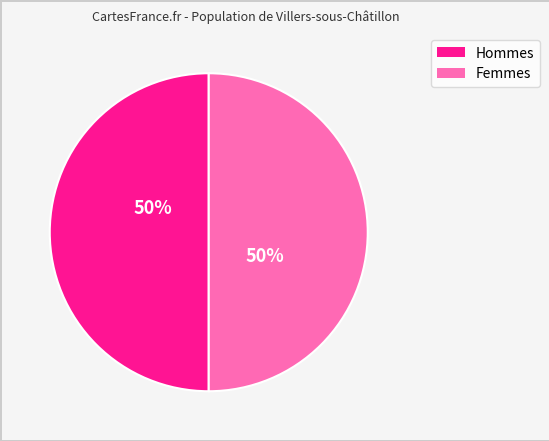

To the nearest percent, what is the average slice percentage?

50%